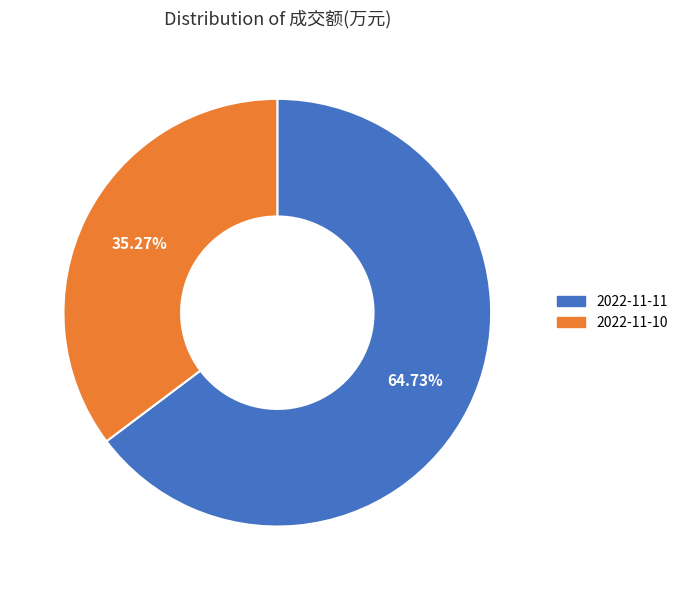

Between 2022-11-11 and 2022-11-10, which is larger?

2022-11-11